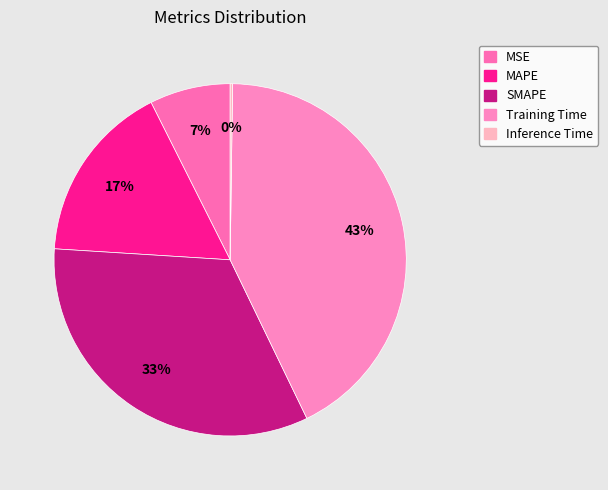

Count the number of slices in the pie.

5